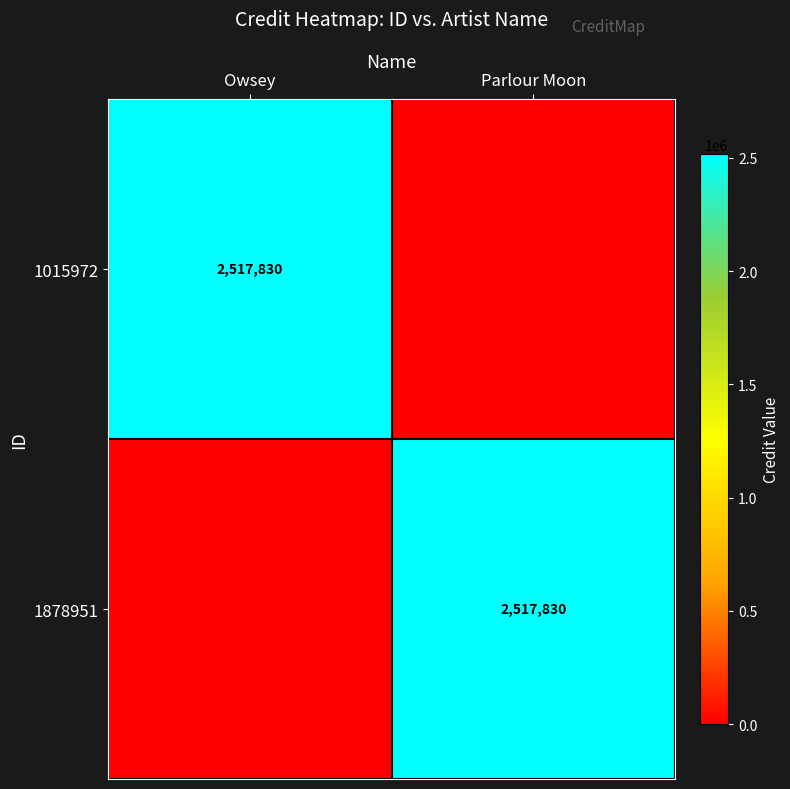

The 1015972 series shows 1723812 at Owsey. True or false?

False